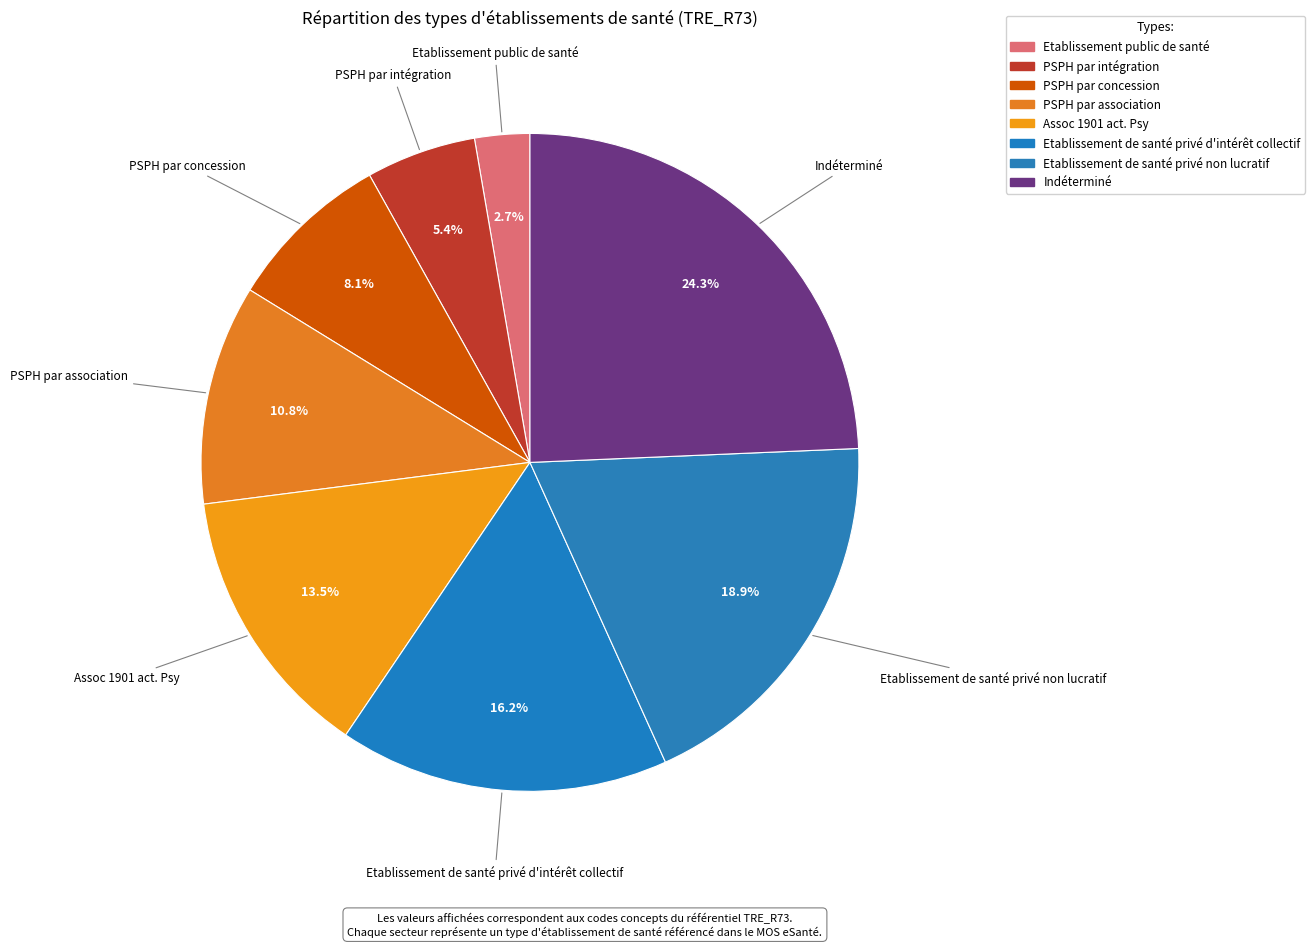

Count the number of slices in the pie.

8